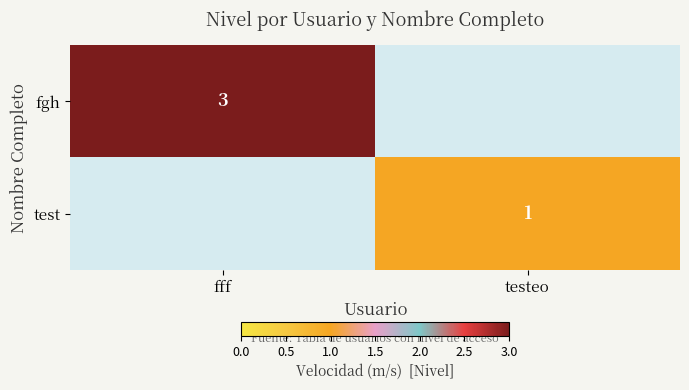

Is the value of test at testeo greater than the value of fgh at fff?

No